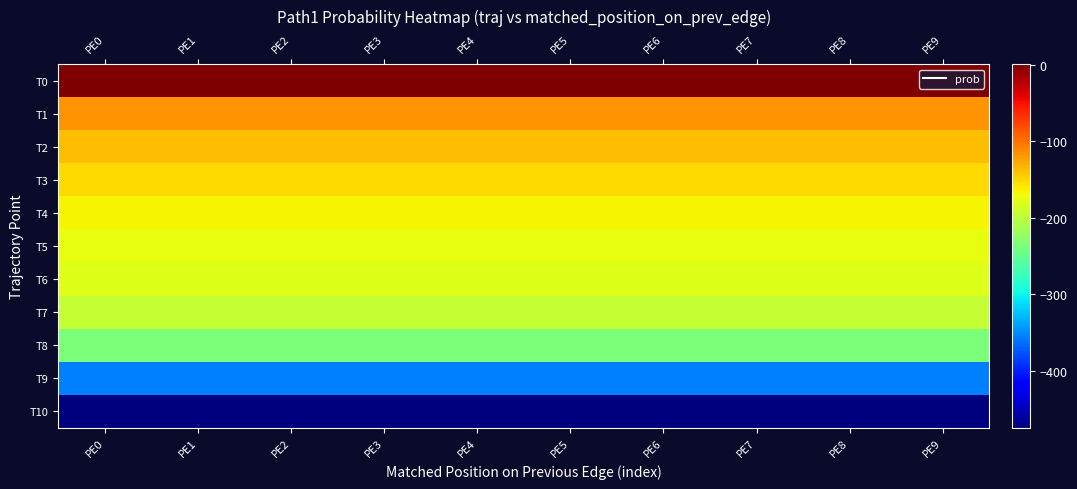

Rank the series by their maximum value, from highest to lowest.

T0, T1, T2, T3, T4, T5, T6, T7, T8, T9, T10